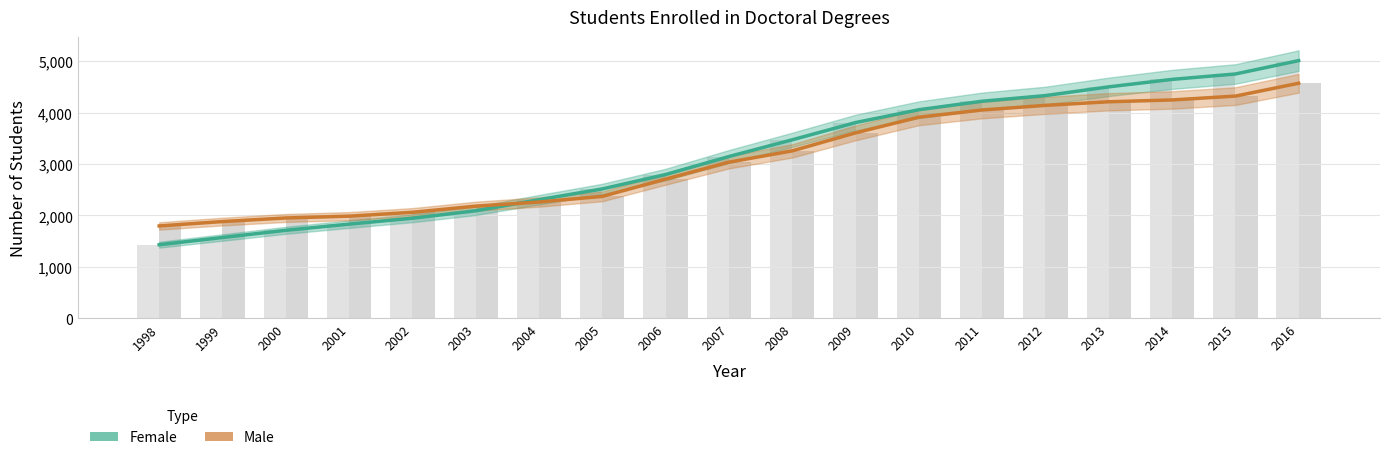

Are the bars horizontal?

No